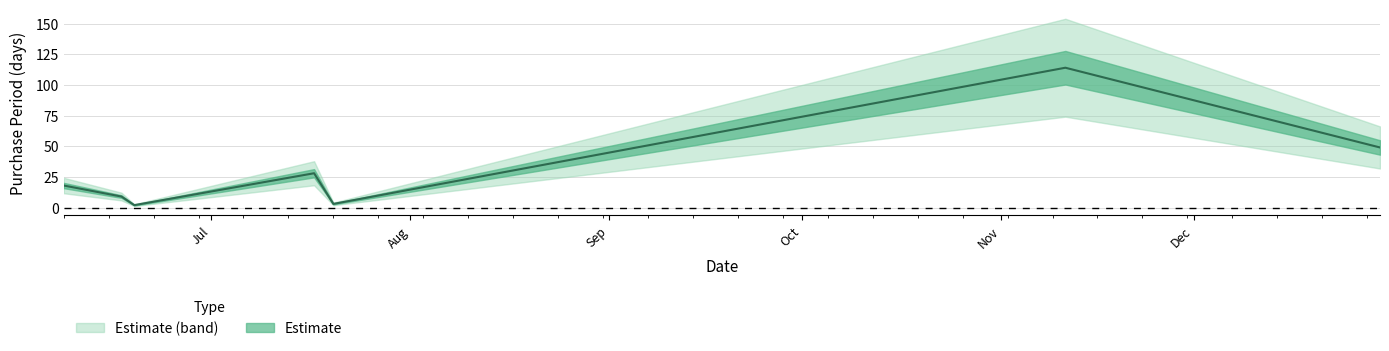

Is it true that the value at 2015-06-19 is 2?

True